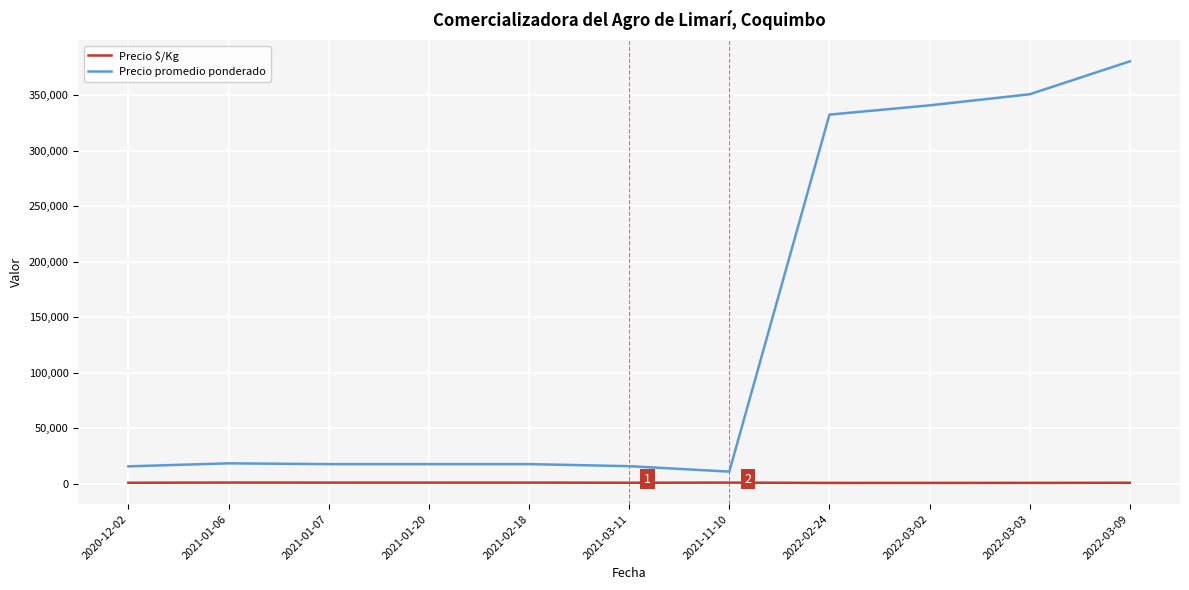

Which series has the largest total across all categories?

Precio promedio ponderado